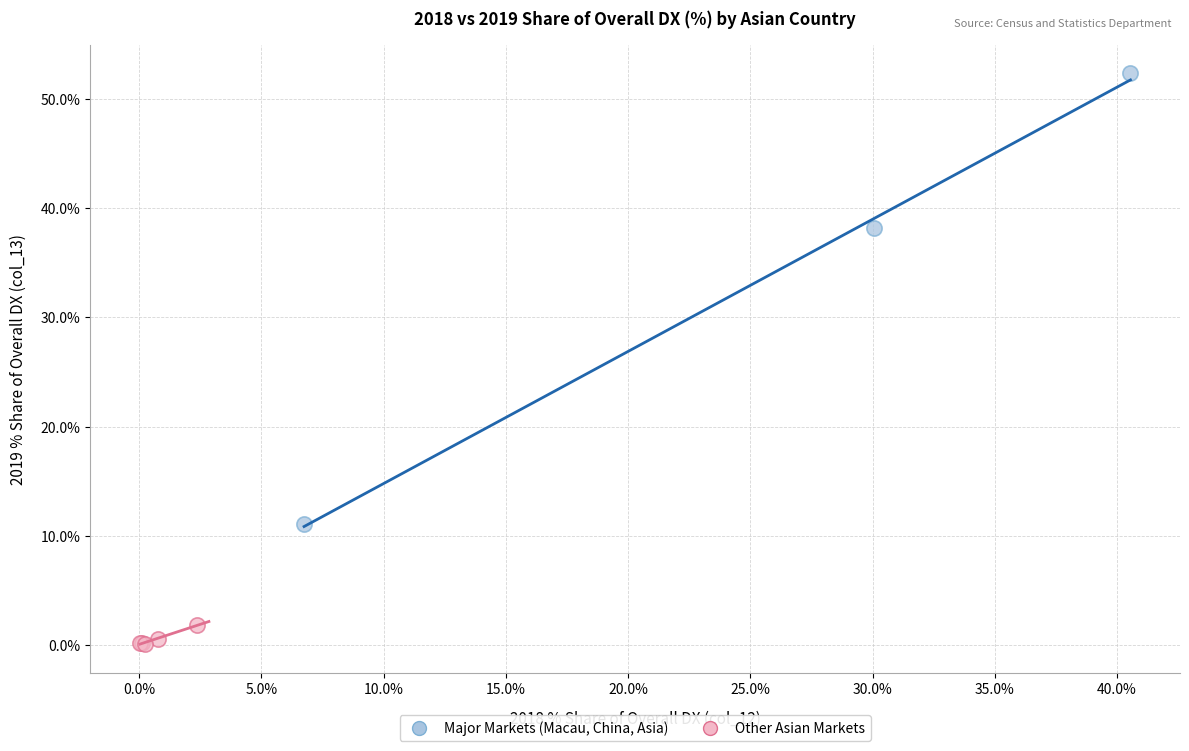

Which series contains the highest Y value?

Major Markets (Macau, China, Asia)